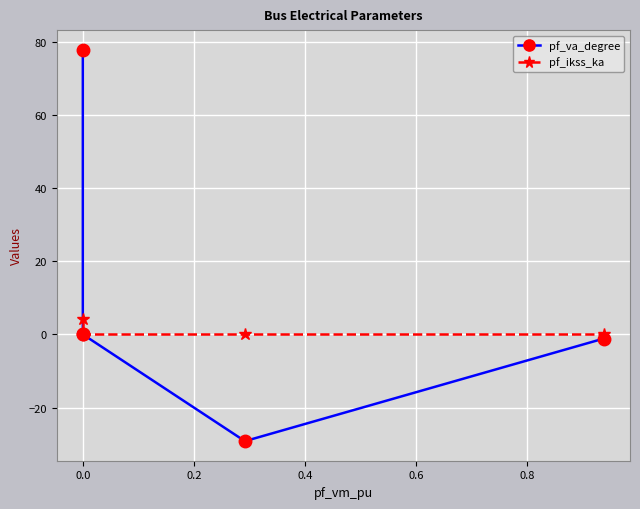

True or false: pf_ikss_ka has a value of 0.0 at 0.0.

True